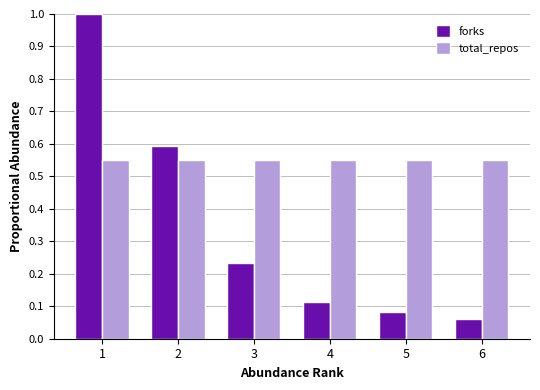

What is the sum of all forks values?

2.1